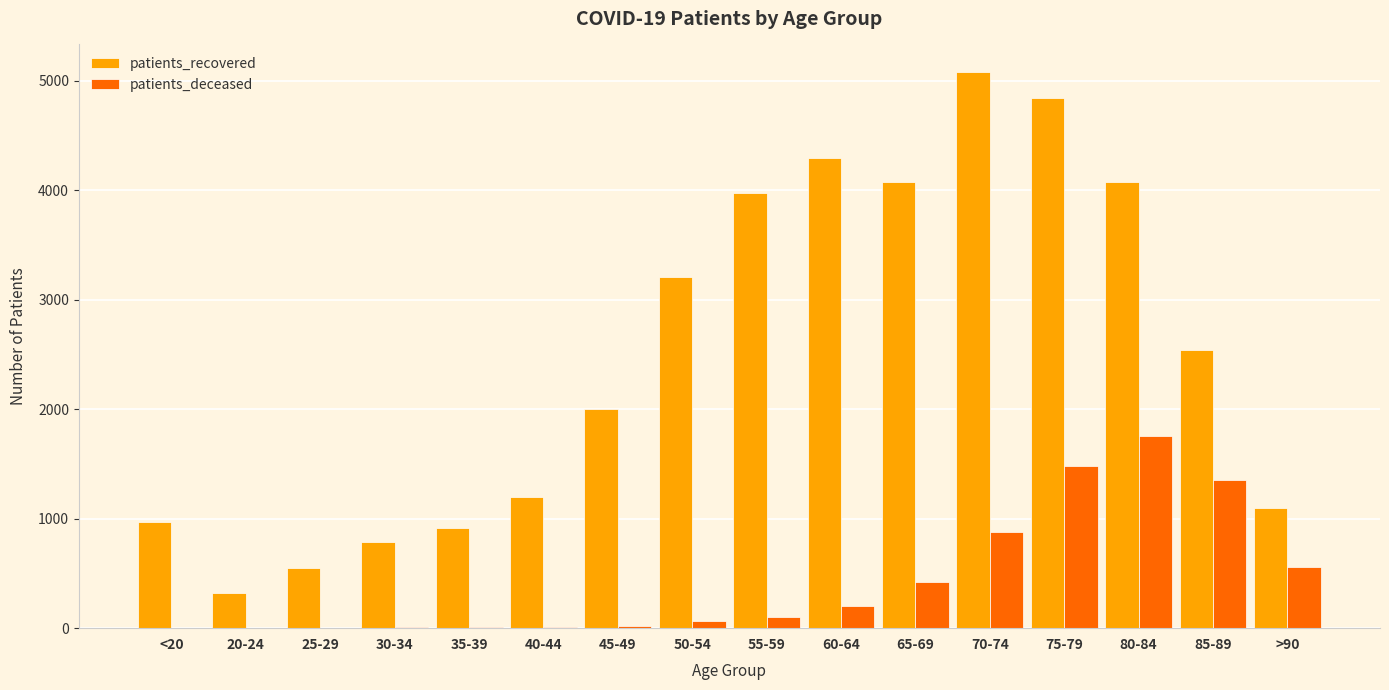

Which series has the largest total across all categories?

patients_recovered